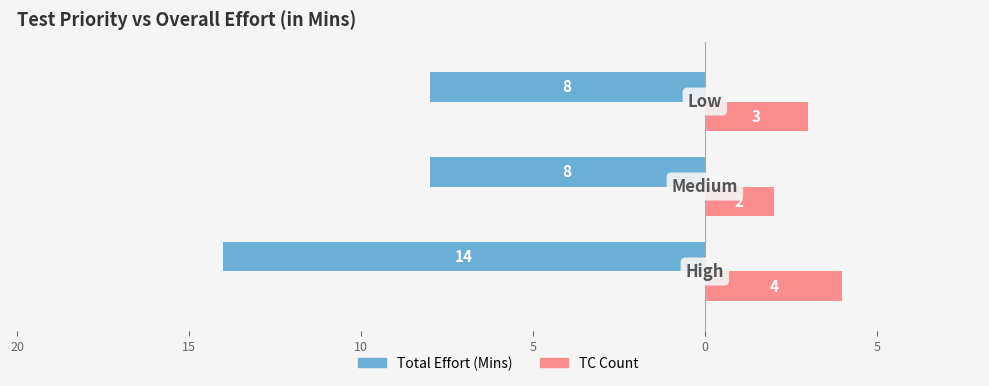

What are all the series names shown in the legend?

Total Effort (Mins), TC Count